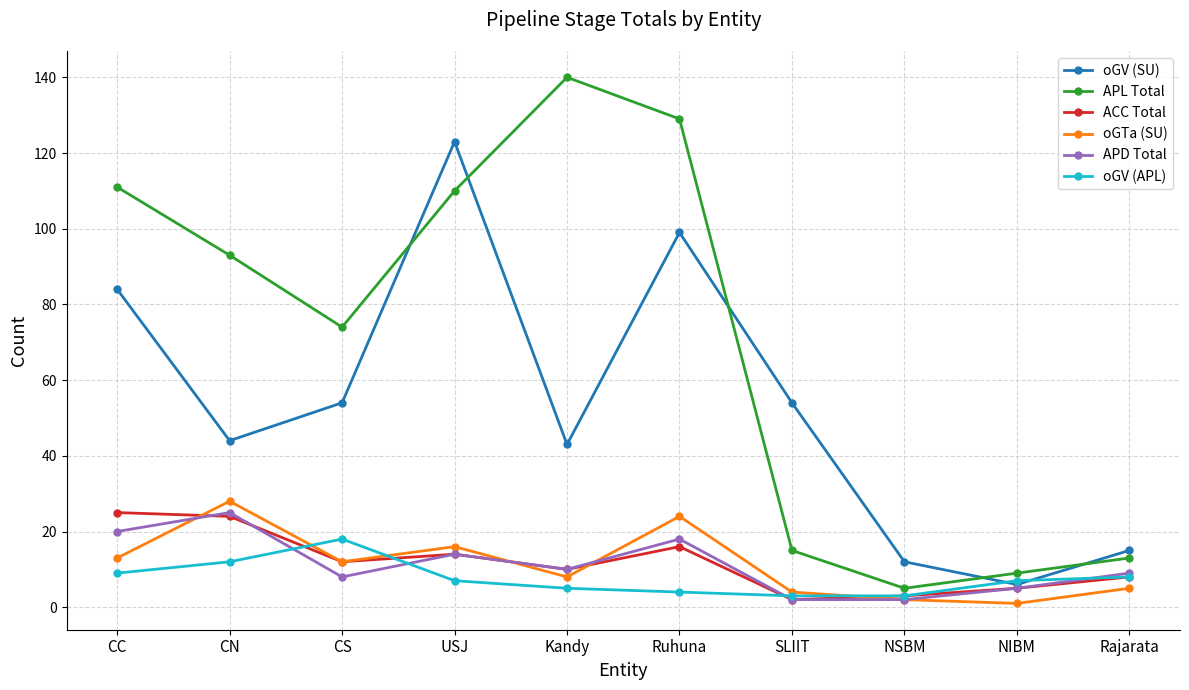

What is the difference between the APD Total values at CS and NIBM?

3